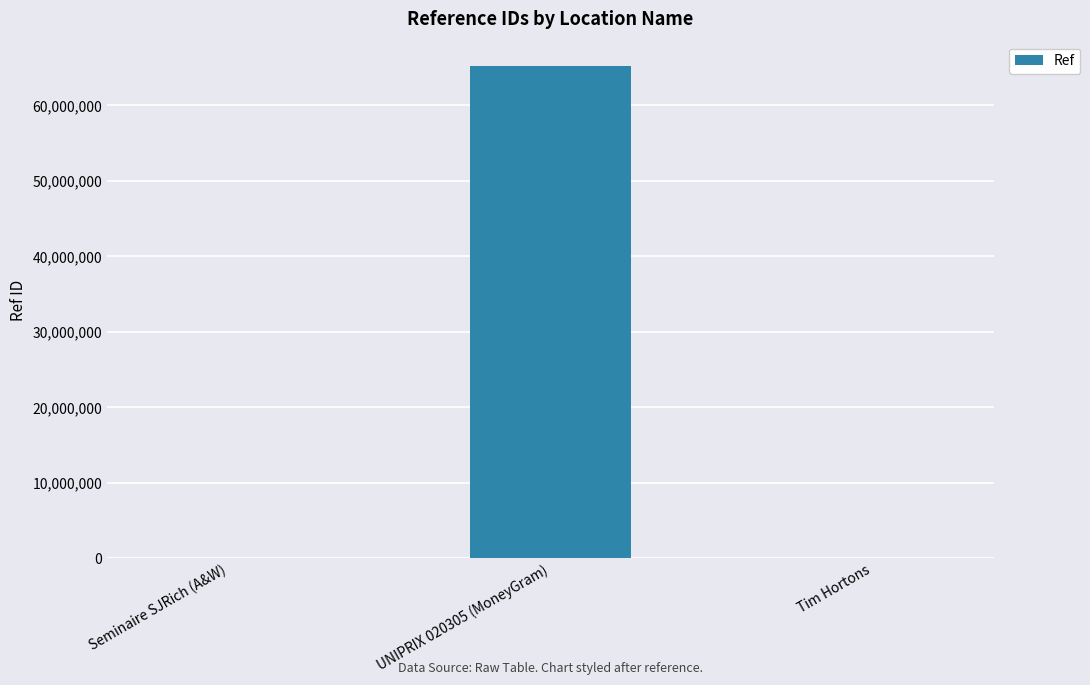

At which label is the value closest to 32606776?

Tim Hortons